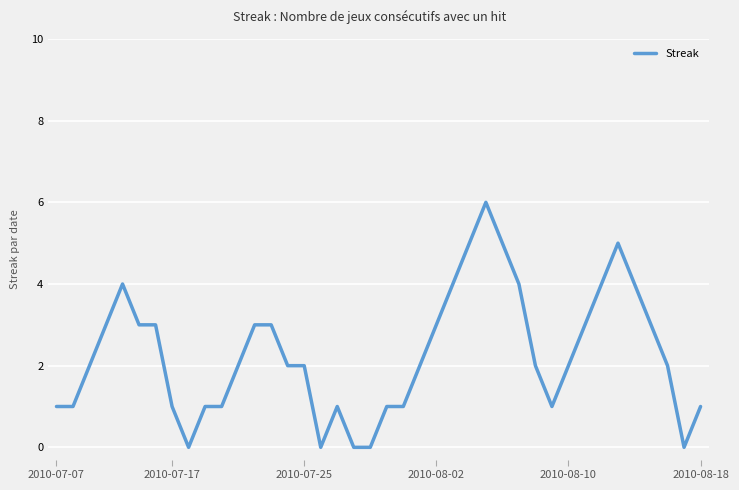

Does the chart display data point markers on the line(s)?

No